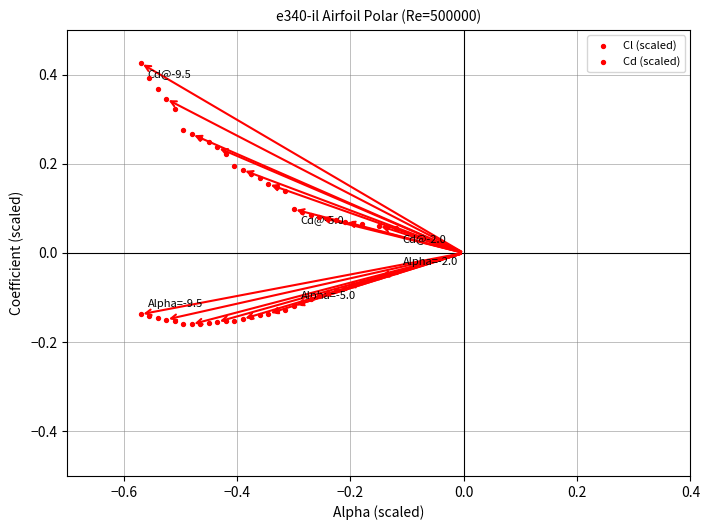

Count the number of points in this scatter plot.

60